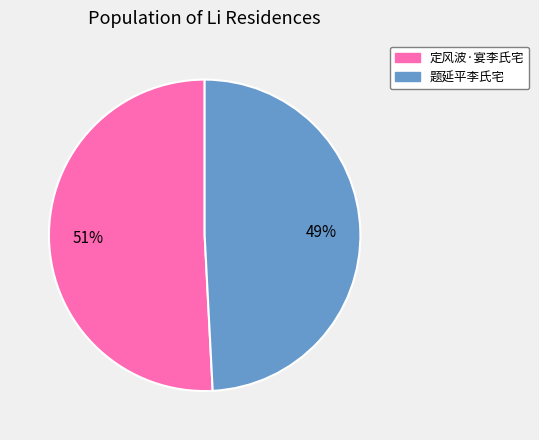

Do 题延平李氏宅 and 定风波·宴李氏宅 together represent more than half of the pie?

Yes